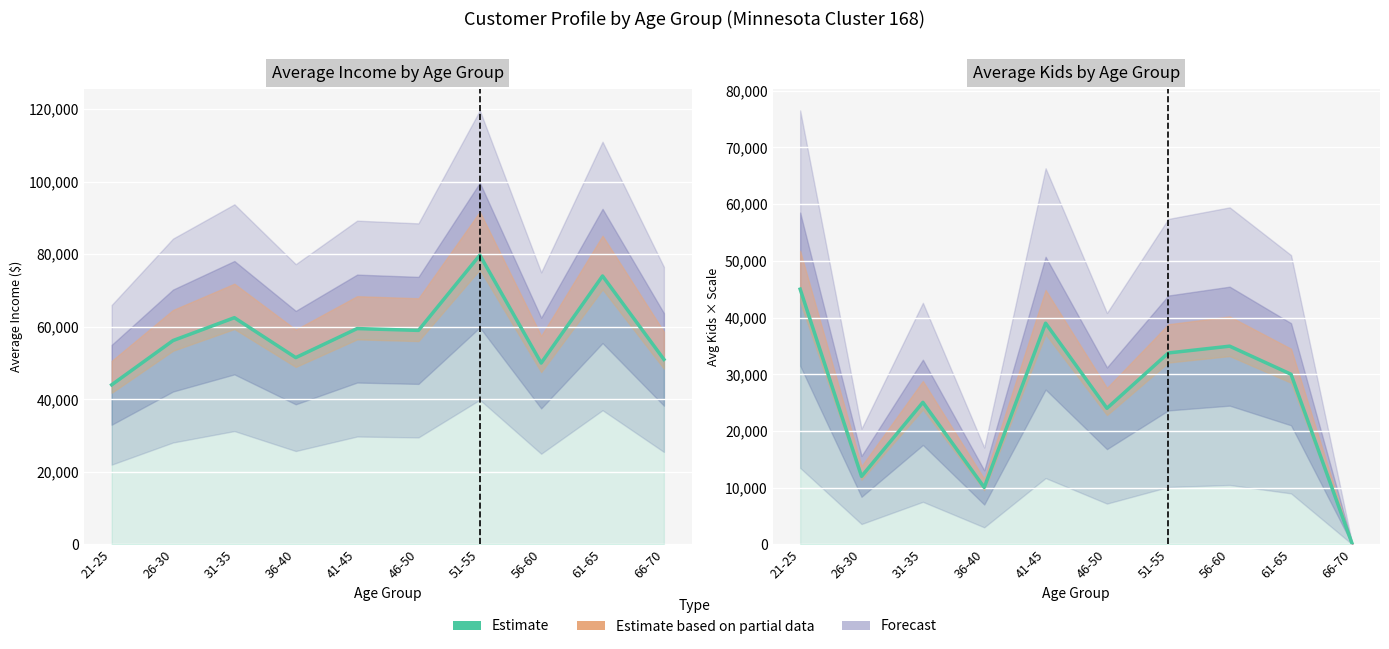

What is the change in value from 46-50 to 51-55?

+9750